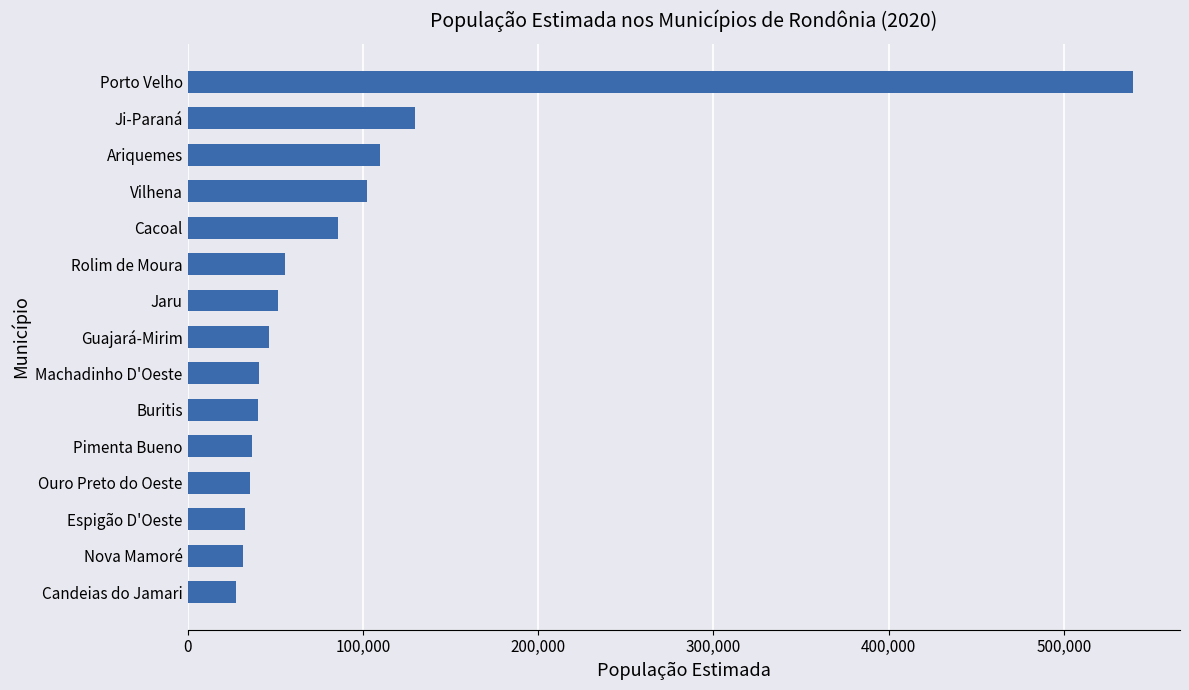

Is it true that the value at Vilhena is 102211?

True